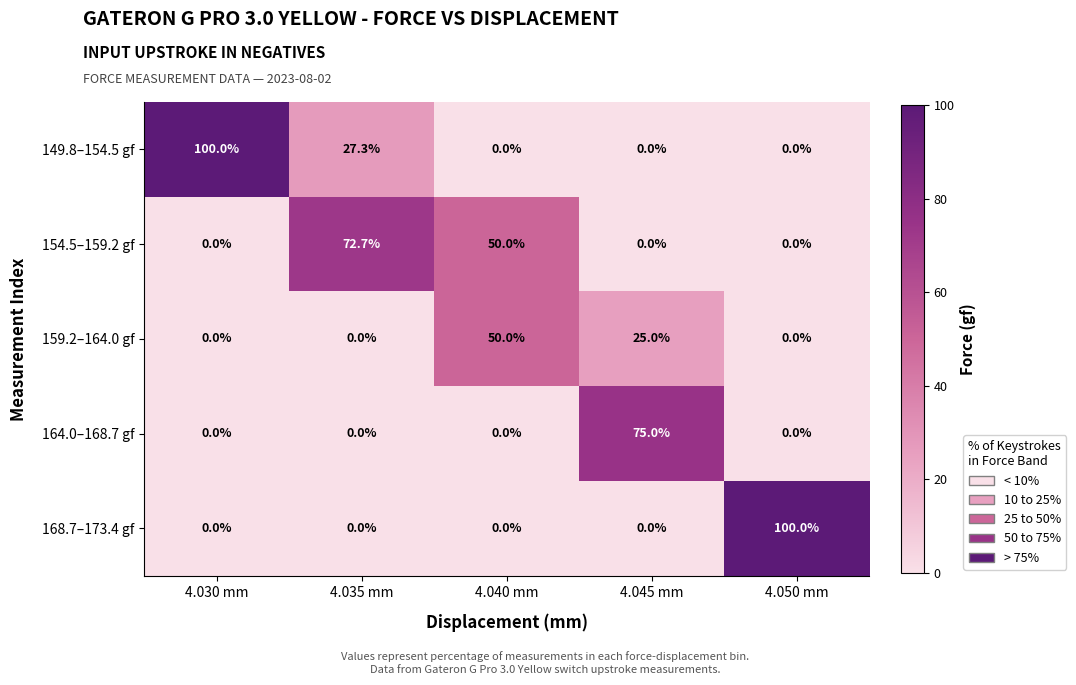

Which series has the largest total across all categories?

149.8–154.5 gf